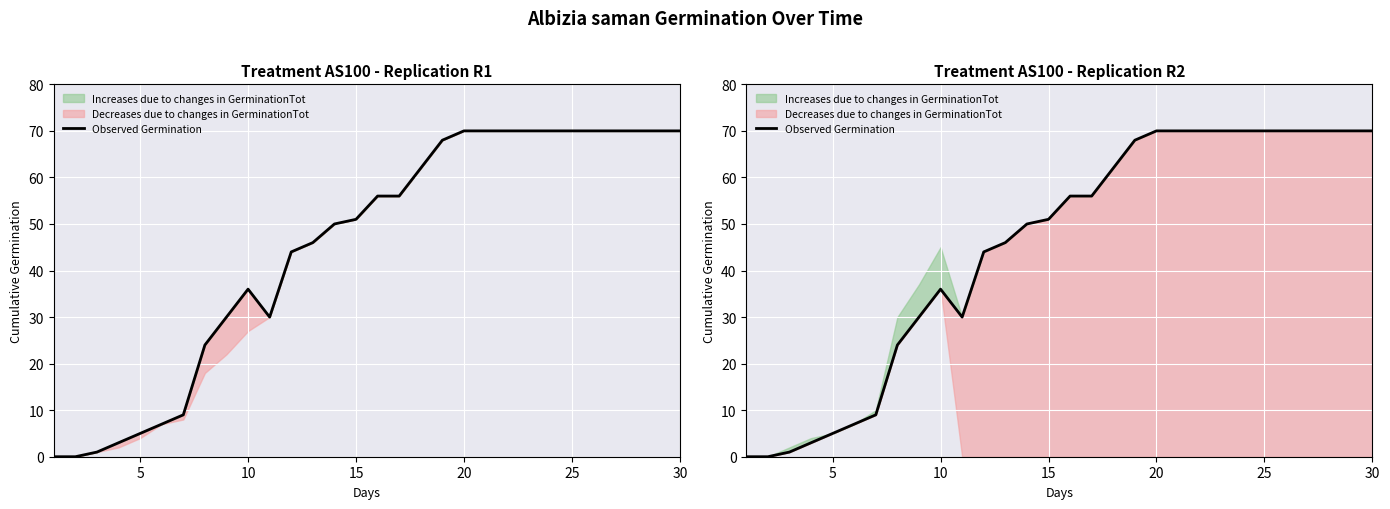

What is the value of the 10th point from the left?

36